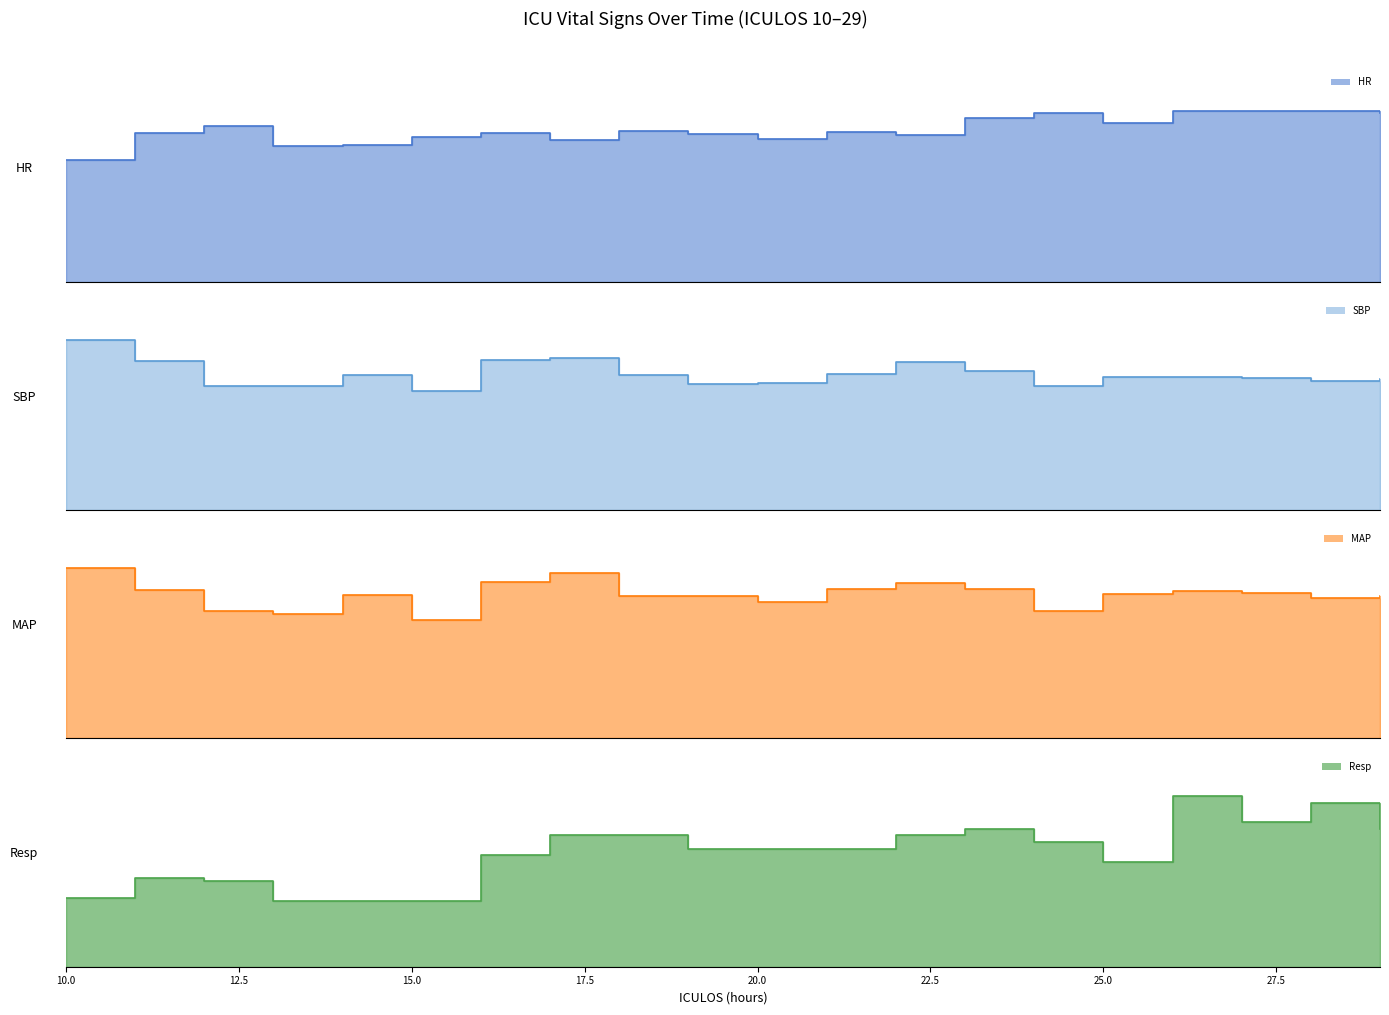

What is the value of the MAP point at the 19th from the left?

87.0